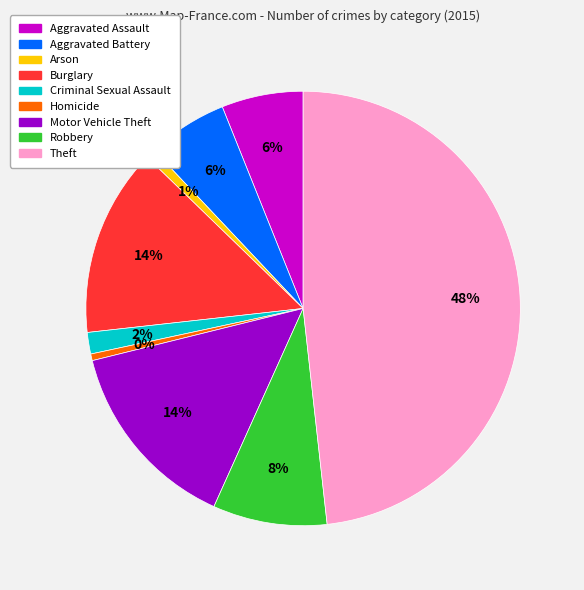

Count the number of slices in the pie.

9